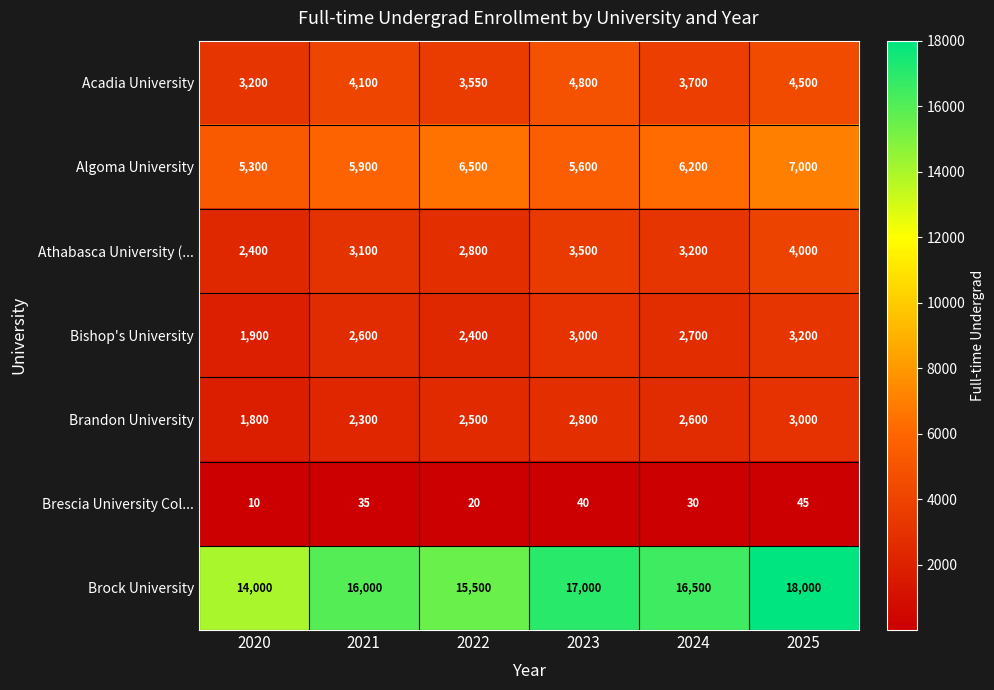

Where is Brescia University Col... nearest to the value 27?

2024